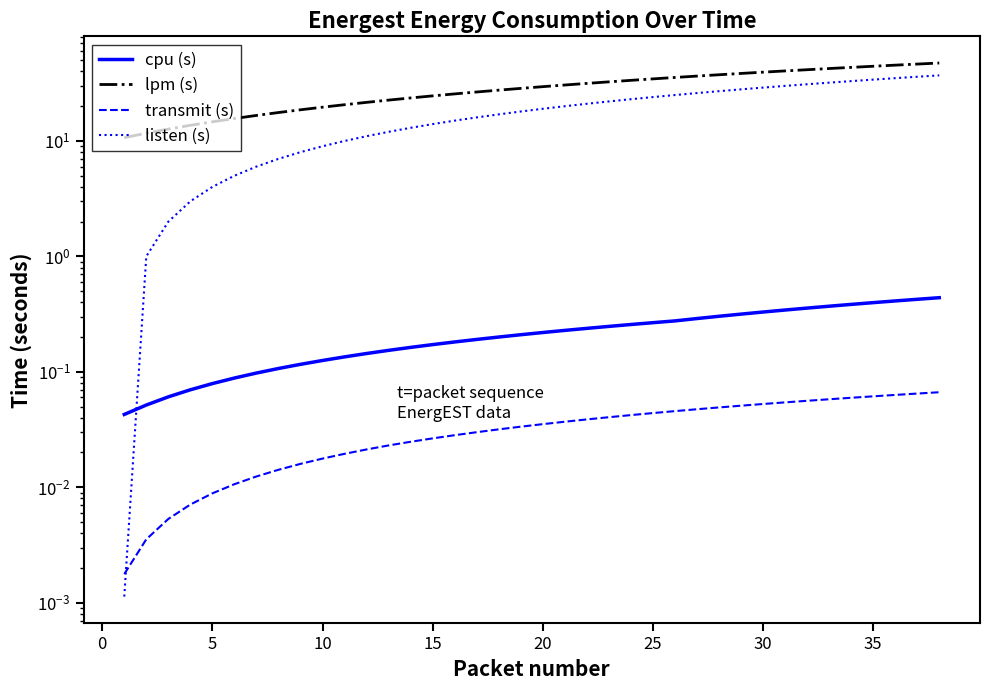

What is the difference between the maximum and second lowest values in the cpu (s) series?

0.4